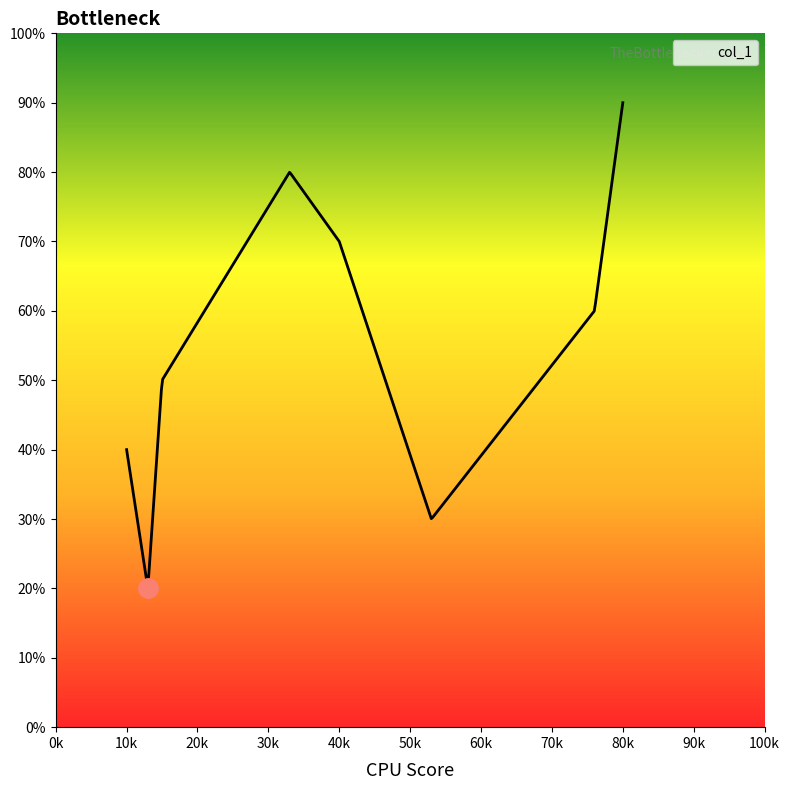

Does the chart have visible grid lines?

No